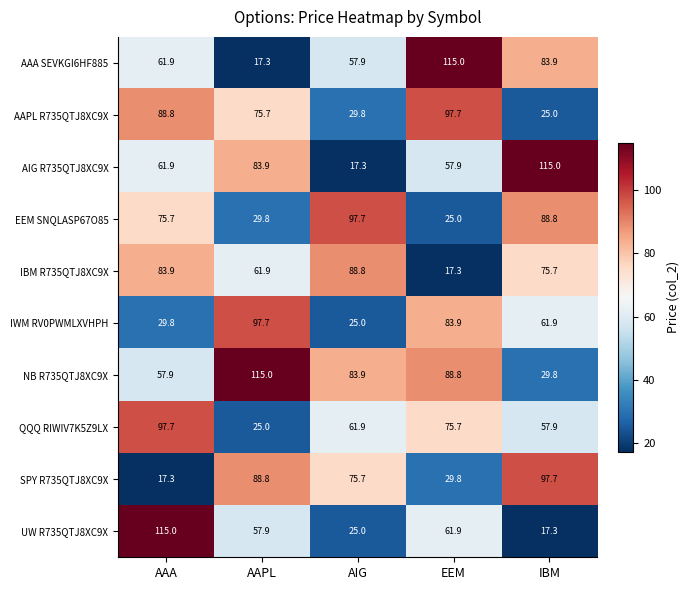

Count the number of data series in this chart.

10